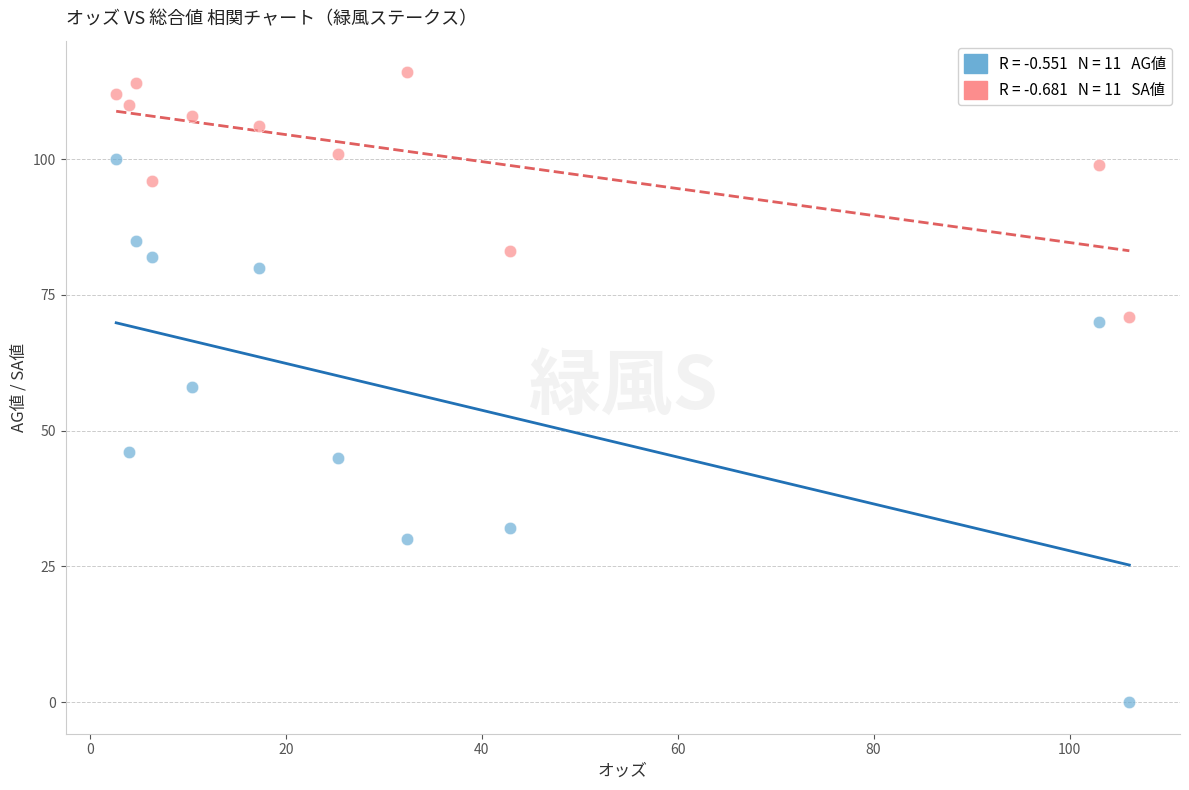

Across all data points, what is the range of Y values (max minus min)?

116